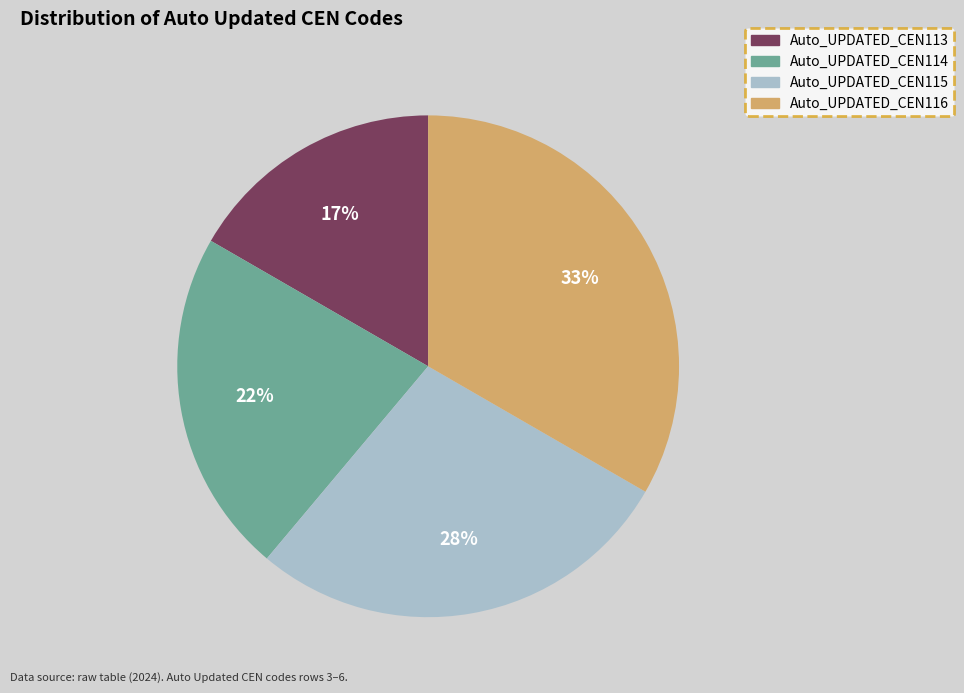

The Auto_UPDATED_CEN113 slice represents 17% of the pie. True or false?

True